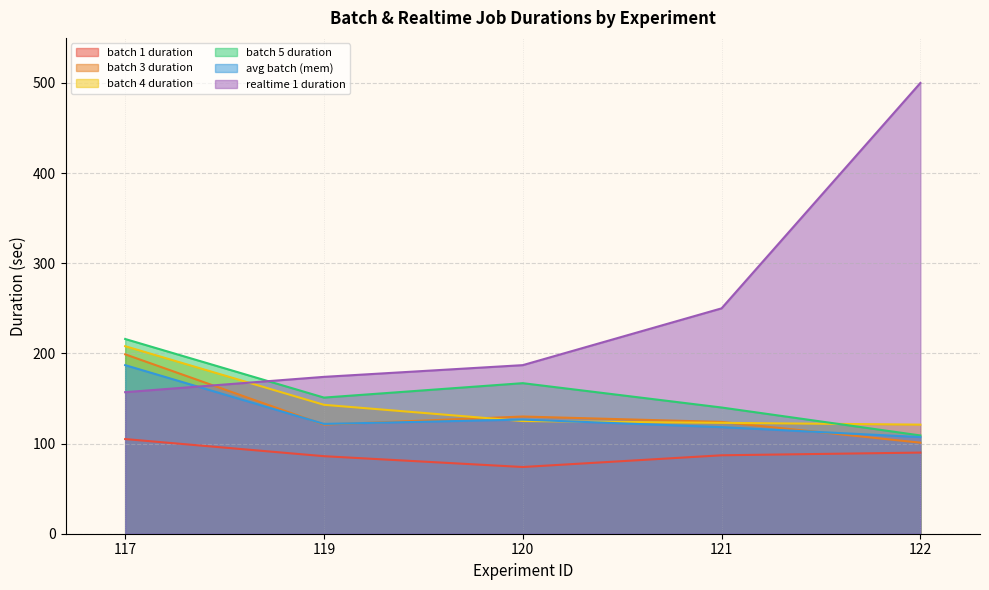

How many data points in realtime 1 duration are above 187?

2